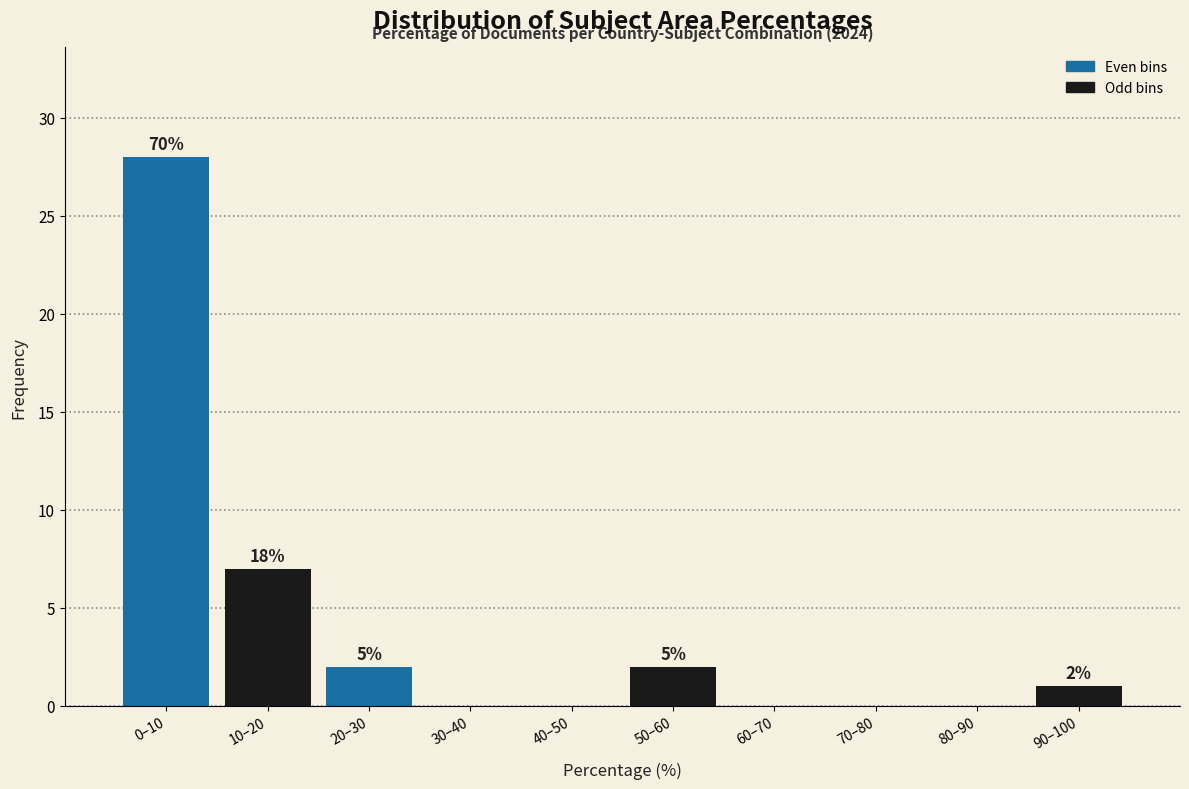

Are the bars horizontal?

No